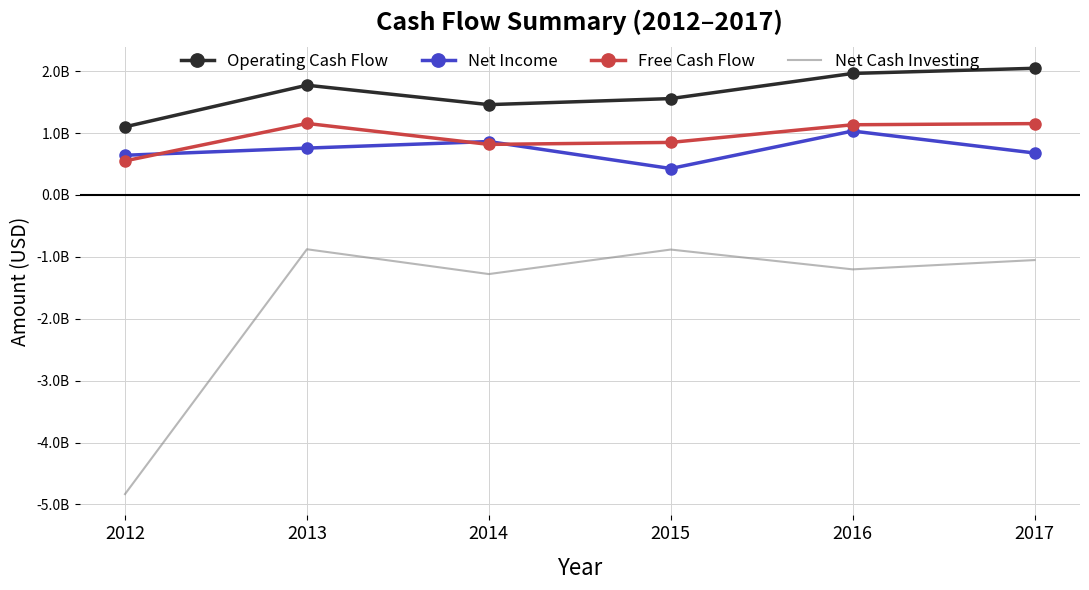

What are all the series names shown in the legend?

Operating Cash Flow, Net Income, Free Cash Flow, Net Cash Investing